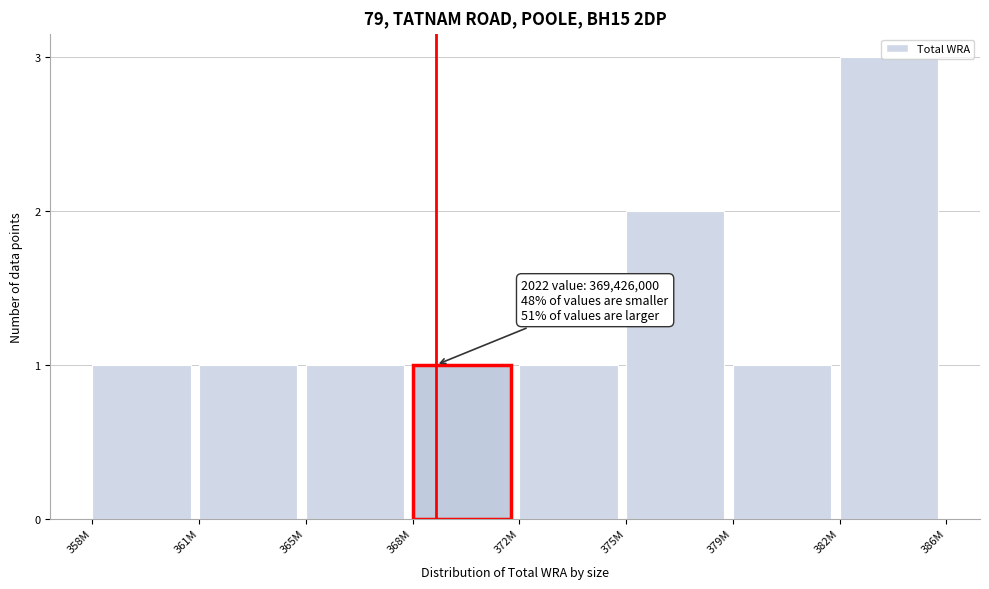

What is the label of the 4th bar from the right?

372M